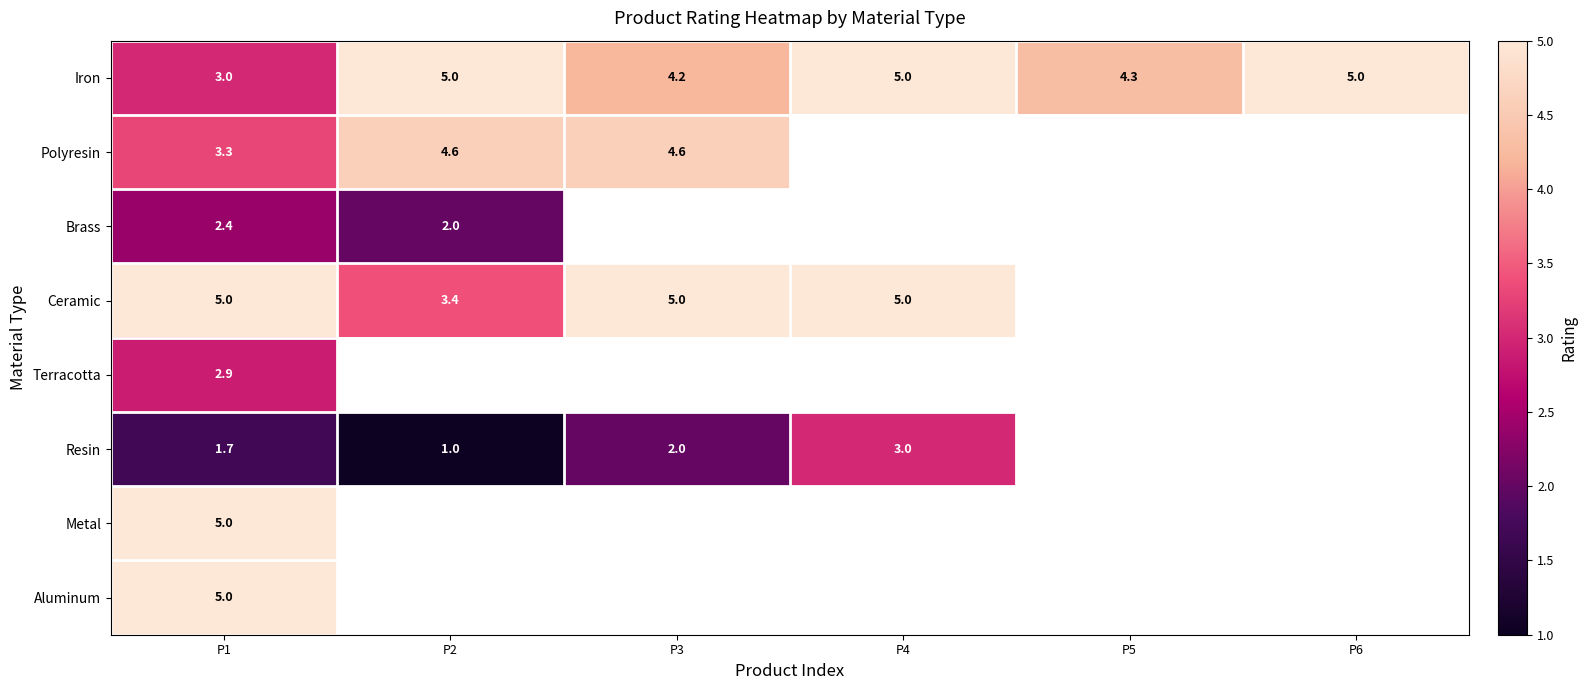

What is the highest value of the Iron series?

5.0